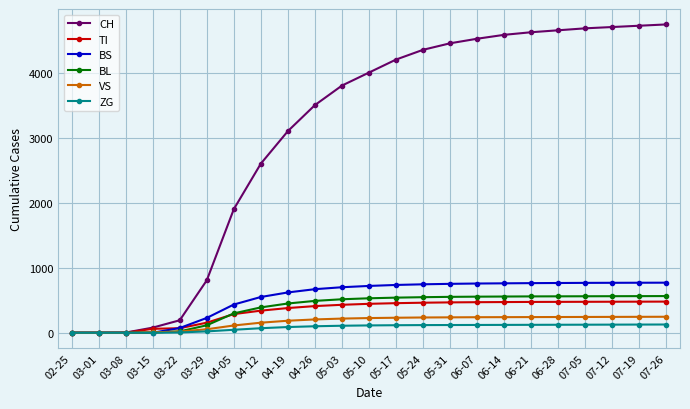

Which series has the largest total across all categories?

CH